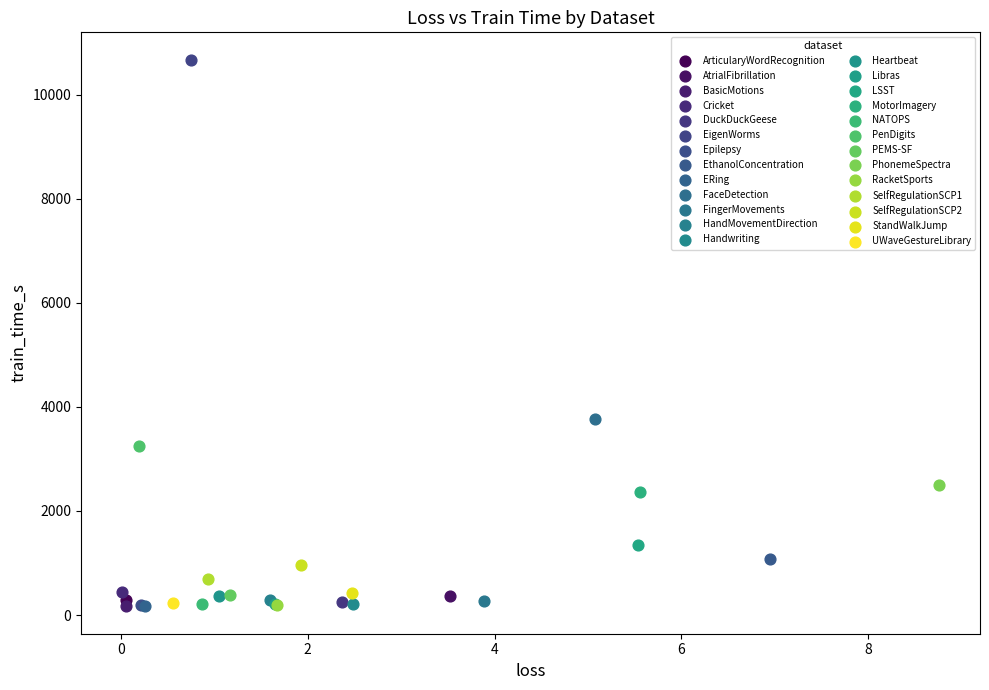

What are all the series names shown in the legend?

ArticularyWordRecognition, AtrialFibrillation, BasicMotions, Cricket, DuckDuckGeese, EigenWorms, Epilepsy, EthanolConcentration, ERing, FaceDetection, FingerMovements, HandMovementDirection, Handwriting, Heartbeat, Libras, LSST, MotorImagery, NATOPS, PenDigits, PEMS-SF, PhonemeSpectra, RacketSports, SelfRegulationSCP1, SelfRegulationSCP2, StandWalkJump, UWaveGestureLibrary